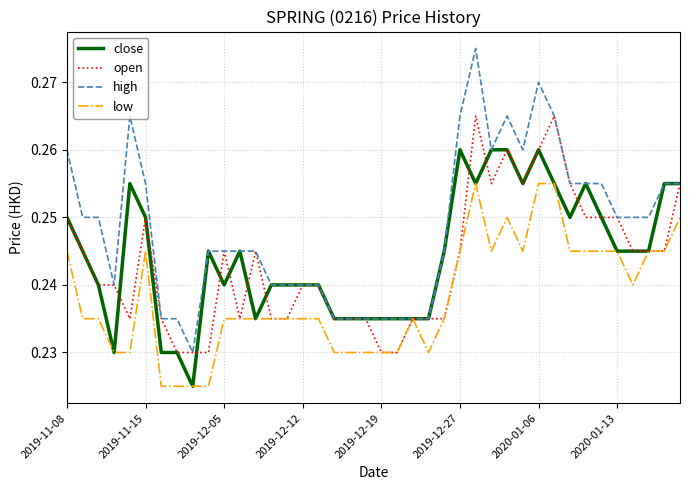

List the series in order of their peak value, highest first.

high, open, close, low